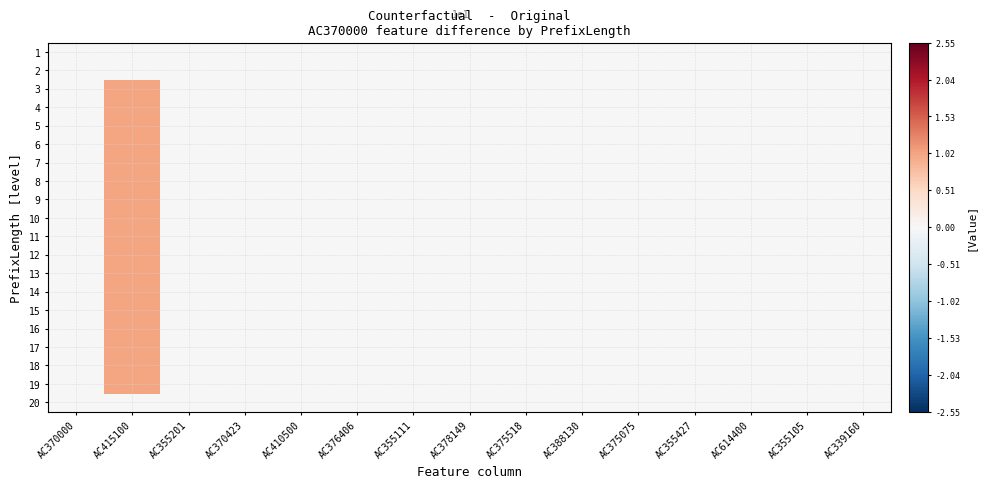

Reading right to left, what are all the values shown in this chart?

1: AC339160=0	AC355105=0	AC614400=0	AC355427=0	AC375075=0	AC388130=0	AC375518=0	AC378149=0	AC355111=0	AC376406=0	AC410500=0	AC370423=0	AC355201=0	AC415100=0	AC370000=0
2: AC339160=0	AC355105=0	AC614400=0	AC355427=0	AC375075=0	AC388130=0	AC375518=0	AC378149=0	AC355111=0	AC376406=0	AC410500=0	AC370423=0	AC355201=0	AC415100=0	AC370000=0
3: AC339160=0	AC355105=0	AC614400=0	AC355427=0	AC375075=0	AC388130=0	AC375518=0	AC378149=0	AC355111=0	AC376406=0	AC410500=0	AC370423=0	AC355201=0	AC415100=1	AC370000=0
4: AC339160=0	AC355105=0	AC614400=0	AC355427=0	AC375075=0	AC388130=0	AC375518=0	AC378149=0	AC355111=0	AC376406=0	AC410500=0	AC370423=0	AC355201=0	AC415100=1	AC370000=0
5: AC339160=0	AC355105=0	AC614400=0	AC355427=0	AC375075=0	AC388130=0	AC375518=0	AC378149=0	AC355111=0	AC376406=0	AC410500=0	AC370423=0	AC355201=0	AC415100=1	AC370000=0
6: AC339160=0	AC355105=0	AC614400=0	AC355427=0	AC375075=0	AC388130=0	AC375518=0	AC378149=0	AC355111=0	AC376406=0	AC410500=0	AC370423=0	AC355201=0	AC415100=1	AC370000=0
7: AC339160=0	AC355105=0	AC614400=0	AC355427=0	AC375075=0	AC388130=0	AC375518=0	AC378149=0	AC355111=0	AC376406=0	AC410500=0	AC370423=0	AC355201=0	AC415100=1	AC370000=0
8: AC339160=0	AC355105=0	AC614400=0	AC355427=0	AC375075=0	AC388130=0	AC375518=0	AC378149=0	AC355111=0	AC376406=0	AC410500=0	AC370423=0	AC355201=0	AC415100=1	AC370000=0
9: AC339160=0	AC355105=0	AC614400=0	AC355427=0	AC375075=0	AC388130=0	AC375518=0	AC378149=0	AC355111=0	AC376406=0	AC410500=0	AC370423=0	AC355201=0	AC415100=1	AC370000=0
10: AC339160=0	AC355105=0	AC614400=0	AC355427=0	AC375075=0	AC388130=0	AC375518=0	AC378149=0	AC355111=0	AC376406=0	AC410500=0	AC370423=0	AC355201=0	AC415100=1	AC370000=0
11: AC339160=0	AC355105=0	AC614400=0	AC355427=0	AC375075=0	AC388130=0	AC375518=0	AC378149=0	AC355111=0	AC376406=0	AC410500=0	AC370423=0	AC355201=0	AC415100=1	AC370000=0
12: AC339160=0	AC355105=0	AC614400=0	AC355427=0	AC375075=0	AC388130=0	AC375518=0	AC378149=0	AC355111=0	AC376406=0	AC410500=0	AC370423=0	AC355201=0	AC415100=1	AC370000=0
13: AC339160=0	AC355105=0	AC614400=0	AC355427=0	AC375075=0	AC388130=0	AC375518=0	AC378149=0	AC355111=0	AC376406=0	AC410500=0	AC370423=0	AC355201=0	AC415100=1	AC370000=0
14: AC339160=0	AC355105=0	AC614400=0	AC355427=0	AC375075=0	AC388130=0	AC375518=0	AC378149=0	AC355111=0	AC376406=0	AC410500=0	AC370423=0	AC355201=0	AC415100=1	AC370000=0
15: AC339160=0	AC355105=0	AC614400=0	AC355427=0	AC375075=0	AC388130=0	AC375518=0	AC378149=0	AC355111=0	AC376406=0	AC410500=0	AC370423=0	AC355201=0	AC415100=1	AC370000=0
16: AC339160=0	AC355105=0	AC614400=0	AC355427=0	AC375075=0	AC388130=0	AC375518=0	AC378149=0	AC355111=0	AC376406=0	AC410500=0	AC370423=0	AC355201=0	AC415100=1	AC370000=0
17: AC339160=0	AC355105=0	AC614400=0	AC355427=0	AC375075=0	AC388130=0	AC375518=0	AC378149=0	AC355111=0	AC376406=0	AC410500=0	AC370423=0	AC355201=0	AC415100=1	AC370000=0
18: AC339160=0	AC355105=0	AC614400=0	AC355427=0	AC375075=0	AC388130=0	AC375518=0	AC378149=0	AC355111=0	AC376406=0	AC410500=0	AC370423=0	AC355201=0	AC415100=1	AC370000=0
19: AC339160=0	AC355105=0	AC614400=0	AC355427=0	AC375075=0	AC388130=0	AC375518=0	AC378149=0	AC355111=0	AC376406=0	AC410500=0	AC370423=0	AC355201=0	AC415100=1	AC370000=0
20: AC339160=0	AC355105=0	AC614400=0	AC355427=0	AC375075=0	AC388130=0	AC375518=0	AC378149=0	AC355111=0	AC376406=0	AC410500=0	AC370423=0	AC355201=0	AC415100=0	AC370000=0